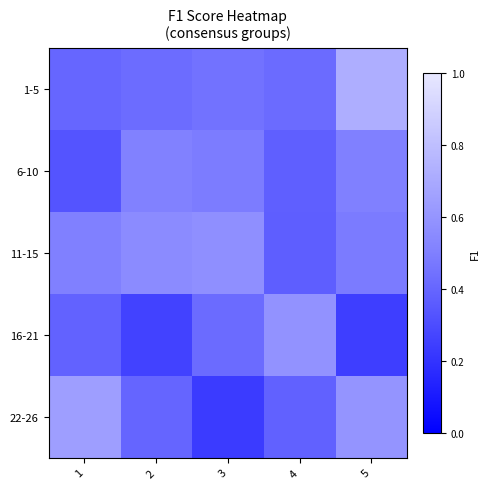

Reading left to right, transcribe all the data shown in this chart.

1-5: 1=0.4	2=0.4	3=0.4	4=0.4	5=0.7
6-10: 1=0.3	2=0.5	3=0.5	4=0.4	5=0.5
11-15: 1=0.5	2=0.6	3=0.6	4=0.4	5=0.5
16-21: 1=0.4	2=0.3	3=0.4	4=0.6	5=0.2
22-26: 1=0.6	2=0.4	3=0.2	4=0.4	5=0.6